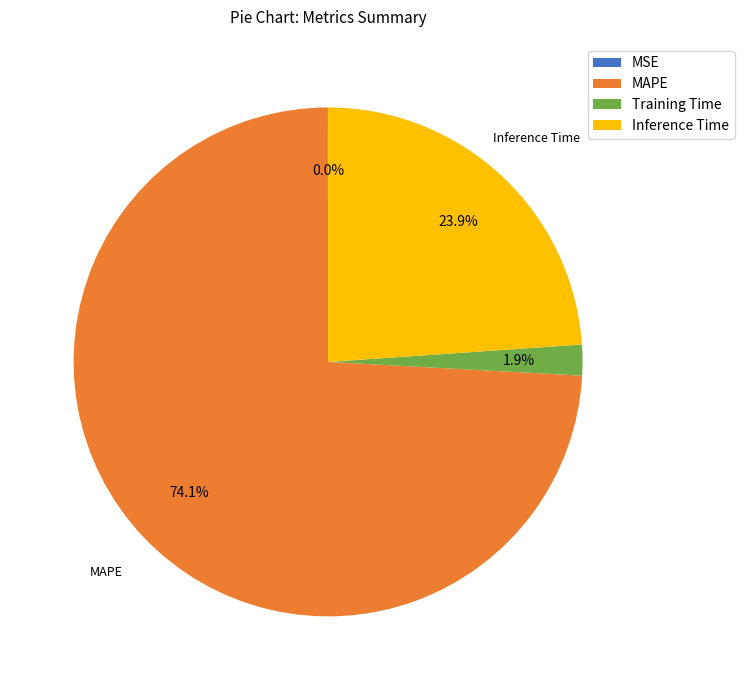

To the nearest percent, what is the difference between the largest and smallest slice percentages?

74%